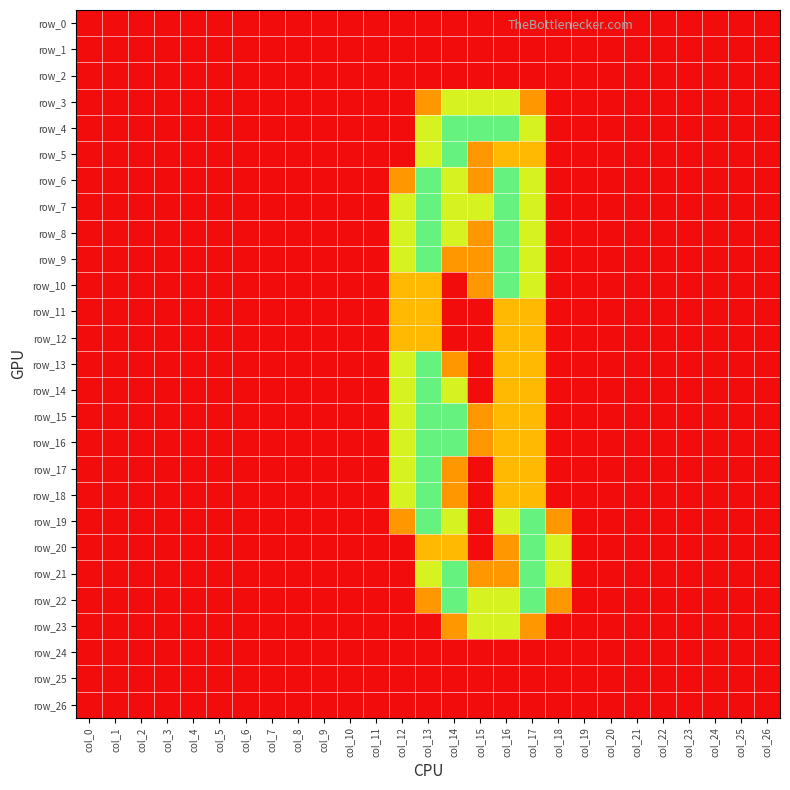

Reading left to right, what are all the values shown in this chart?

row_0: 0.0	0.0	0.0	0.0	0.0	0.0	0.0	0.0	0.0	0.0	0.0	0.0	0.0	0.0	0.0	0.0	0.0	0.0	0.0	0.0	0.0	0.0	0.0	0.0	0.0	0.0	0.0
row_1: 0.0	0.0	0.0	0.0	0.0	0.0	0.0	0.0	0.0	0.0	0.0	0.0	0.0	0.0	0.0	0.0	0.0	0.0	0.0	0.0	0.0	0.0	0.0	0.0	0.0	0.0	0.0
row_2: 0.0	0.0	0.0	0.0	0.0	0.0	0.0	0.0	0.0	0.0	0.0	0.0	0.0	0.0	0.0	0.0	0.0	0.0	0.0	0.0	0.0	0.0	0.0	0.0	0.0	0.0	0.0
row_3: 0.0	0.0	0.0	0.0	0.0	0.0	0.0	0.0	0.0	0.0	0.0	0.0	0.0	0.8	1.5	1.5	1.5	0.8	0.0	0.0	0.0	0.0	0.0	0.0	0.0	0.0	0.0
row_4: 0.0	0.0	0.0	0.0	0.0	0.0	0.0	0.0	0.0	0.0	0.0	0.0	0.0	1.5	2.0	2.0	2.0	1.5	0.0	0.0	0.0	0.0	0.0	0.0	0.0	0.0	0.0
row_5: 0.0	0.0	0.0	0.0	0.0	0.0	0.0	0.0	0.0	0.0	0.0	0.0	0.0	1.5	2.0	0.8	1.0	1.0	0.0	0.0	0.0	0.0	0.0	0.0	0.0	0.0	0.0
row_6: 0.0	0.0	0.0	0.0	0.0	0.0	0.0	0.0	0.0	0.0	0.0	0.0	0.8	2.0	1.5	0.8	2.0	1.5	0.0	0.0	0.0	0.0	0.0	0.0	0.0	0.0	0.0
row_7: 0.0	0.0	0.0	0.0	0.0	0.0	0.0	0.0	0.0	0.0	0.0	0.0	1.5	2.0	1.5	1.5	2.0	1.5	0.0	0.0	0.0	0.0	0.0	0.0	0.0	0.0	0.0
row_8: 0.0	0.0	0.0	0.0	0.0	0.0	0.0	0.0	0.0	0.0	0.0	0.0	1.5	2.0	1.5	0.8	2.0	1.5	0.0	0.0	0.0	0.0	0.0	0.0	0.0	0.0	0.0
row_9: 0.0	0.0	0.0	0.0	0.0	0.0	0.0	0.0	0.0	0.0	0.0	0.0	1.5	2.0	0.8	0.8	2.0	1.5	0.0	0.0	0.0	0.0	0.0	0.0	0.0	0.0	0.0
row_10: 0.0	0.0	0.0	0.0	0.0	0.0	0.0	0.0	0.0	0.0	0.0	0.0	1.0	1.0	0.0	0.8	2.0	1.5	0.0	0.0	0.0	0.0	0.0	0.0	0.0	0.0	0.0
row_11: 0.0	0.0	0.0	0.0	0.0	0.0	0.0	0.0	0.0	0.0	0.0	0.0	1.0	1.0	0.0	0.0	1.0	1.0	0.0	0.0	0.0	0.0	0.0	0.0	0.0	0.0	0.0
row_12: 0.0	0.0	0.0	0.0	0.0	0.0	0.0	0.0	0.0	0.0	0.0	0.0	1.0	1.0	0.0	0.0	1.0	1.0	0.0	0.0	0.0	0.0	0.0	0.0	0.0	0.0	0.0
row_13: 0.0	0.0	0.0	0.0	0.0	0.0	0.0	0.0	0.0	0.0	0.0	0.0	1.5	2.0	0.8	0.0	1.0	1.0	0.0	0.0	0.0	0.0	0.0	0.0	0.0	0.0	0.0
row_14: 0.0	0.0	0.0	0.0	0.0	0.0	0.0	0.0	0.0	0.0	0.0	0.0	1.5	2.0	1.5	0.0	1.0	1.0	0.0	0.0	0.0	0.0	0.0	0.0	0.0	0.0	0.0
row_15: 0.0	0.0	0.0	0.0	0.0	0.0	0.0	0.0	0.0	0.0	0.0	0.0	1.5	2.0	2.0	0.8	1.0	1.0	0.0	0.0	0.0	0.0	0.0	0.0	0.0	0.0	0.0
row_16: 0.0	0.0	0.0	0.0	0.0	0.0	0.0	0.0	0.0	0.0	0.0	0.0	1.5	2.0	2.0	0.8	1.0	1.0	0.0	0.0	0.0	0.0	0.0	0.0	0.0	0.0	0.0
row_17: 0.0	0.0	0.0	0.0	0.0	0.0	0.0	0.0	0.0	0.0	0.0	0.0	1.5	2.0	0.8	0.0	1.0	1.0	0.0	0.0	0.0	0.0	0.0	0.0	0.0	0.0	0.0
row_18: 0.0	0.0	0.0	0.0	0.0	0.0	0.0	0.0	0.0	0.0	0.0	0.0	1.5	2.0	0.8	0.0	1.0	1.0	0.0	0.0	0.0	0.0	0.0	0.0	0.0	0.0	0.0
row_19: 0.0	0.0	0.0	0.0	0.0	0.0	0.0	0.0	0.0	0.0	0.0	0.0	0.8	2.0	1.5	0.0	1.5	2.0	0.8	0.0	0.0	0.0	0.0	0.0	0.0	0.0	0.0
row_20: 0.0	0.0	0.0	0.0	0.0	0.0	0.0	0.0	0.0	0.0	0.0	0.0	0.0	1.0	1.0	0.0	0.8	2.0	1.5	0.0	0.0	0.0	0.0	0.0	0.0	0.0	0.0
row_21: 0.0	0.0	0.0	0.0	0.0	0.0	0.0	0.0	0.0	0.0	0.0	0.0	0.0	1.5	2.0	0.8	0.8	2.0	1.5	0.0	0.0	0.0	0.0	0.0	0.0	0.0	0.0
row_22: 0.0	0.0	0.0	0.0	0.0	0.0	0.0	0.0	0.0	0.0	0.0	0.0	0.0	0.8	2.0	1.5	1.5	2.0	0.8	0.0	0.0	0.0	0.0	0.0	0.0	0.0	0.0
row_23: 0.0	0.0	0.0	0.0	0.0	0.0	0.0	0.0	0.0	0.0	0.0	0.0	0.0	0.0	0.8	1.5	1.5	0.8	0.0	0.0	0.0	0.0	0.0	0.0	0.0	0.0	0.0
row_24: 0.0	0.0	0.0	0.0	0.0	0.0	0.0	0.0	0.0	0.0	0.0	0.0	0.0	0.0	0.0	0.0	0.0	0.0	0.0	0.0	0.0	0.0	0.0	0.0	0.0	0.0	0.0
row_25: 0.0	0.0	0.0	0.0	0.0	0.0	0.0	0.0	0.0	0.0	0.0	0.0	0.0	0.0	0.0	0.0	0.0	0.0	0.0	0.0	0.0	0.0	0.0	0.0	0.0	0.0	0.0
row_26: 0.0	0.0	0.0	0.0	0.0	0.0	0.0	0.0	0.0	0.0	0.0	0.0	0.0	0.0	0.0	0.0	0.0	0.0	0.0	0.0	0.0	0.0	0.0	0.0	0.0	0.0	0.0